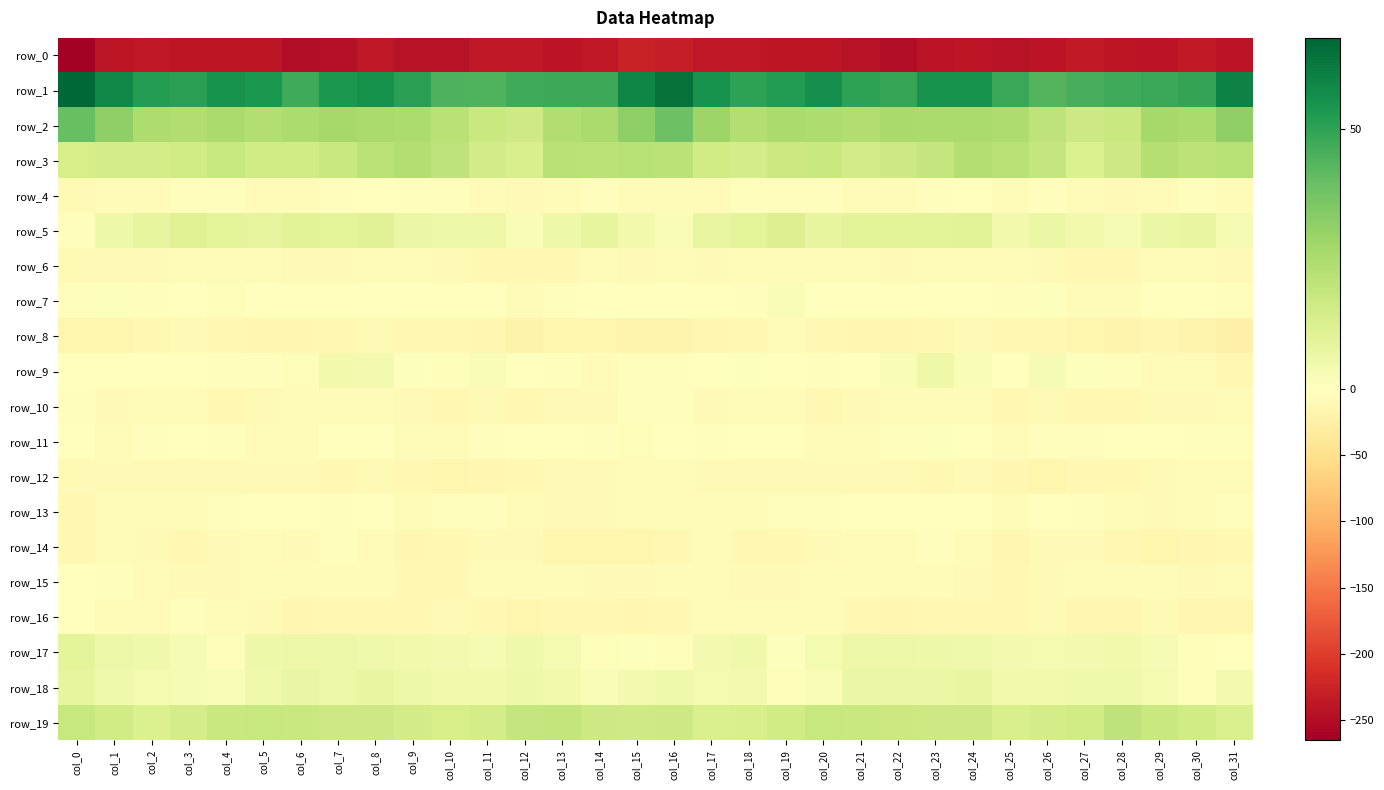

Reading right to left, list all the values displayed in this chart.

row_0: col_31=-242.5	col_30=-235.2	col_29=-240.5	col_28=-238.8	col_27=-235.7	col_26=-241.5	col_25=-243.9	col_24=-238.7	col_23=-241.8	col_22=-250.3	col_21=-242.9	col_20=-239.3	col_19=-240.1	col_18=-237.2	col_17=-238.2	col_16=-230.3	col_15=-226.4	col_14=-237.6	col_13=-241.3	col_12=-236.5	col_11=-237.5	col_10=-242.7	col_9=-242.9	col_8=-237.8	col_7=-245.8	col_6=-249.3	col_5=-240.0	col_4=-240.3	col_3=-239.0	col_2=-236.9	col_1=-240.3	col_0=-265.3
row_1: col_31=60.0	col_30=49.2	col_29=48.2	col_28=47.3	col_27=45.4	col_26=43.3	col_25=48.2	col_24=55.3	col_23=55.1	col_22=49.0	col_21=50.1	col_20=56.2	col_19=52.5	col_18=50.6	col_17=55.3	col_16=64.5	col_15=58.9	col_14=47.9	col_13=47.9	col_12=47.0	col_11=44.2	col_10=44.8	col_9=51.1	col_8=55.9	col_7=53.7	col_6=47.2	col_5=53.5	col_4=55.4	col_3=50.9	col_2=51.8	col_1=58.2	col_0=67.5
row_2: col_31=31.6	col_30=25.5	col_29=26.4	col_28=17.9	col_27=16.7	col_26=20.2	col_25=24.3	col_24=25.6	col_23=25.8	col_22=26.1	col_21=24.0	col_20=24.7	col_19=25.3	col_18=23.7	col_17=28.6	col_16=38.8	col_15=32.0	col_14=25.7	col_13=24.0	col_12=16.3	col_11=17.9	col_10=21.9	col_9=25.3	col_8=25.4	col_7=26.6	col_6=24.9	col_5=23.7	col_4=25.8	col_3=24.0	col_2=24.7	col_1=31.3	col_0=39.6
row_3: col_31=22.4	col_30=20.9	col_29=22.9	col_28=16.5	col_27=12.5	col_26=18.9	col_25=22.1	col_24=23.4	col_23=18.5	col_22=16.7	col_21=14.8	col_20=17.5	col_19=16.9	col_18=14.6	col_17=15.4	col_16=21.5	col_15=22.4	col_14=21.6	col_13=21.8	col_12=13.4	col_11=15.0	col_10=20.2	col_9=23.6	col_8=21.5	col_7=17.8	col_6=15.6	col_5=15.4	col_4=18.4	col_3=15.7	col_2=14.4	col_1=14.6	col_0=13.7
row_4: col_31=-5.6	col_30=-3.8	col_29=-5.2	col_28=-9.4	col_27=-6.4	col_26=-3.9	col_25=-5.0	col_24=-1.2	col_23=-2.1	col_22=-7.0	col_21=-7.0	col_20=-3.3	col_19=-2.7	col_18=-4.1	col_17=-4.7	col_16=-4.9	col_15=-4.6	col_14=-3.3	col_13=-7.4	col_12=-8.7	col_11=-4.9	col_10=-4.0	col_9=-3.9	col_8=-0.5	col_7=-4.1	col_6=-7.9	col_5=-5.4	col_4=-3.0	col_3=-2.7	col_2=-5.0	col_1=-5.8	col_0=-9.7
row_5: col_31=2.8	col_30=7.7	col_29=6.7	col_28=3.0	col_27=4.3	col_26=6.6	col_25=4.7	col_24=10.2	col_23=9.7	col_22=9.8	col_21=9.6	col_20=8.3	col_19=11.7	col_18=9.4	col_17=7.7	col_16=2.5	col_15=4.7	col_14=8.2	col_13=5.4	col_12=2.5	col_11=5.8	col_10=5.8	col_9=6.6	col_8=10.8	col_7=9.4	col_6=10.2	col_5=8.6	col_4=9.5	col_3=11.3	col_2=8.3	col_1=5.5	col_0=-2.9
row_6: col_31=-9.9	col_30=-7.4	col_29=-8.0	col_28=-12.2	col_27=-11.1	col_26=-10.2	col_25=-7.1	col_24=-5.3	col_23=-8.2	col_22=-8.9	col_21=-7.2	col_20=-6.7	col_19=-7.5	col_18=-8.1	col_17=-9.0	col_16=-7.4	col_15=-8.7	col_14=-6.1	col_13=-10.4	col_12=-11.6	col_11=-10.9	col_10=-9.4	col_9=-5.4	col_8=-6.5	col_7=-8.4	col_6=-8.5	col_5=-6.6	col_4=-7.1	col_3=-7.7	col_2=-8.7	col_1=-8.9	col_0=-9.2
row_7: col_31=-3.1	col_30=-1.5	col_29=-1.7	col_28=-6.5	col_27=-4.8	col_26=0.6	col_25=-2.4	col_24=-0.3	col_23=-1.8	col_22=-1.1	col_21=-1.6	col_20=0.2	col_19=1.7	col_18=-2.5	col_17=-0.3	col_16=0.4	col_15=-0.9	col_14=-0.1	col_13=-4.0	col_12=-6.8	col_11=-2.0	col_10=-0.5	col_9=-1.4	col_8=-0.9	col_7=-1.8	col_6=-0.5	col_5=-1.6	col_4=1.3	col_3=0.3	col_2=-2.4	col_1=0.7	col_0=-2.4
row_8: col_31=-24.0	col_30=-18.2	col_29=-14.3	col_28=-17.9	col_27=-16.2	col_26=-11.0	col_25=-12.0	col_24=-9.8	col_23=-11.2	col_22=-12.9	col_21=-14.4	col_20=-12.4	col_19=-8.1	col_18=-10.9	col_17=-14.1	col_16=-17.6	col_15=-17.6	col_14=-15.2	col_13=-15.1	col_12=-18.7	col_11=-13.1	col_10=-11.9	col_9=-10.6	col_8=-10.0	col_7=-12.3	col_6=-13.0	col_5=-14.3	col_4=-10.5	col_3=-8.3	col_2=-12.0	col_1=-14.7	col_0=-16.0
row_9: col_31=-10.6	col_30=-6.7	col_29=-4.7	col_28=-2.4	col_27=0.9	col_26=2.9	col_25=-0.1	col_24=2.3	col_23=5.6	col_22=2.4	col_21=-1.4	col_20=-3.3	col_19=-0.9	col_18=0.8	col_17=-2.0	col_16=-3.1	col_15=-2.6	col_14=-5.4	col_13=-3.6	col_12=-1.2	col_11=2.4	col_10=1.5	col_9=0.8	col_8=3.9	col_7=4.4	col_6=1.6	col_5=-2.6	col_4=-2.9	col_3=0.4	col_2=0.3	col_1=-1.8	col_0=0.2
row_10: col_31=-7.3	col_30=-9.6	col_29=-8.6	col_28=-10.7	col_27=-10.9	col_26=-9.1	col_25=-11.0	col_24=-7.6	col_23=-6.1	col_22=-6.6	col_21=-9.8	col_20=-11.2	col_19=-7.1	col_18=-5.0	col_17=-9.4	col_16=-3.3	col_15=-2.1	col_14=-9.0	col_13=-8.5	col_12=-11.4	col_11=-9.6	col_10=-10.5	col_9=-9.0	col_8=-7.3	col_7=-5.9	col_6=-7.8	col_5=-10.3	col_4=-10.7	col_3=-5.0	col_2=-6.8	col_1=-8.6	col_0=-2.2
row_11: col_31=-4.0	col_30=-3.0	col_29=-1.6	col_28=0.2	col_27=-3.1	col_26=-3.7	col_25=-4.9	col_24=-1.8	col_23=0.6	col_22=-3.6	col_21=-5.5	col_20=-5.0	col_19=-1.8	col_18=-1.3	col_17=-3.9	col_16=-1.2	col_15=1.5	col_14=-2.6	col_13=-0.1	col_12=-1.1	col_11=-3.2	col_10=-4.3	col_9=-4.4	col_8=0.3	col_7=-1.2	col_6=-4.4	col_5=-5.4	col_4=-4.1	col_3=-1.1	col_2=-2.3	col_1=-4.5	col_0=-1.1
row_12: col_31=-6.1	col_30=-8.1	col_29=-8.9	col_28=-10.9	col_27=-12.4	col_26=-15.0	col_25=-13.3	col_24=-10.2	col_23=-11.1	col_22=-9.6	col_21=-9.4	col_20=-9.6	col_19=-8.6	col_18=-8.8	col_17=-8.5	col_16=-6.5	col_15=-4.4	col_14=-8.6	col_13=-9.4	col_12=-11.5	col_11=-12.9	col_10=-15.3	col_9=-11.4	col_8=-10.3	col_7=-11.4	col_6=-8.8	col_5=-10.0	col_4=-8.9	col_3=-9.0	col_2=-8.6	col_1=-9.8	col_0=-9.1
row_13: col_31=-3.6	col_30=-7.6	col_29=-9.4	col_28=-6.7	col_27=-3.2	col_26=-1.8	col_25=-4.7	col_24=-1.7	col_23=-0.9	col_22=-1.6	col_21=0.1	col_20=-3.0	col_19=-4.1	col_18=-4.3	col_17=-4.4	col_16=-4.4	col_15=-5.9	col_14=-8.7	col_13=-9.3	col_12=-4.7	col_11=-2.3	col_10=-2.8	col_9=-4.2	col_8=-0.2	col_7=-2.3	col_6=-0.3	col_5=-0.8	col_4=-3.7	col_3=-4.2	col_2=-4.5	col_1=-6.2	col_0=-11.2
row_14: col_31=-11.5	col_30=-14.5	col_29=-15.4	col_28=-12.1	col_27=-9.2	col_26=-10.3	col_25=-14.0	col_24=-7.6	col_23=-2.3	col_22=-6.9	col_21=-8.0	col_20=-9.4	col_19=-11.9	col_18=-11.2	col_17=-7.6	col_16=-11.5	col_15=-15.9	col_14=-14.9	col_13=-15.4	col_12=-9.6	col_11=-9.4	col_10=-11.8	col_9=-12.7	col_8=-4.3	col_7=-3.5	col_6=-8.3	col_5=-8.2	col_4=-10.3	col_3=-12.2	col_2=-9.7	col_1=-7.9	col_0=-12.3
row_15: col_31=-7.0	col_30=-10.2	col_29=-7.2	col_28=-5.3	col_27=-7.1	col_26=-9.9	col_25=-12.2	col_24=-9.0	col_23=-5.0	col_22=-4.7	col_21=-5.4	col_20=-8.2	col_19=-9.9	col_18=-8.7	col_17=-4.6	col_16=-7.1	col_15=-10.2	col_14=-9.6	col_13=-6.5	col_12=-5.2	col_11=-8.2	col_10=-10.7	col_9=-11.8	col_8=-7.2	col_7=-4.3	col_6=-5.3	col_5=-6.1	col_4=-9.3	col_3=-9.8	col_2=-6.8	col_1=-2.9	col_0=-0.6
row_16: col_31=-12.6	col_30=-13.0	col_29=-9.9	col_28=-13.6	col_27=-14.1	col_26=-9.0	col_25=-11.2	col_24=-12.0	col_23=-11.6	col_22=-12.8	col_21=-10.5	col_20=-7.6	col_19=-4.8	col_18=-4.7	col_17=-8.0	col_16=-11.9	col_15=-13.4	col_14=-12.0	col_13=-10.4	col_12=-14.5	col_11=-12.2	col_10=-8.6	col_9=-12.2	col_8=-11.9	col_7=-11.7	col_6=-12.8	col_5=-9.1	col_4=-6.9	col_3=-4.1	col_2=-5.5	col_1=-6.4	col_0=-0.8
row_17: col_31=-0.4	col_30=1.5	col_29=2.7	col_28=4.7	col_27=3.8	col_26=3.5	col_25=3.9	col_24=5.1	col_23=5.6	col_22=5.8	col_21=6.1	col_20=3.2	col_19=0.8	col_18=5.0	col_17=4.2	col_16=1.3	col_15=0.8	col_14=1.5	col_13=3.6	col_12=5.0	col_11=3.1	col_10=4.0	col_9=4.3	col_8=5.2	col_7=5.9	col_6=6.0	col_5=5.5	col_4=1.2	col_3=2.8	col_2=5.1	col_1=6.2	col_0=9.1
row_18: col_31=4.2	col_30=1.5	col_29=3.6	col_28=5.3	col_27=4.9	col_26=4.5	col_25=4.5	col_24=7.7	col_23=6.7	col_22=6.6	col_21=6.4	col_20=2.6	col_19=1.6	col_18=3.9	col_17=3.2	col_16=5.3	col_15=3.8	col_14=1.6	col_13=4.5	col_12=5.6	col_11=4.4	col_10=4.5	col_9=5.9	col_8=7.5	col_7=6.3	col_6=7.1	col_5=5.0	col_4=1.6	col_3=2.9	col_2=3.4	col_1=5.3	col_0=8.2
row_19: col_31=12.7	col_30=15.5	col_29=17.9	col_28=20.1	col_27=15.3	col_26=14.8	col_25=13.7	col_24=16.8	col_23=16.6	col_22=17.4	col_21=17.7	col_20=18.2	col_19=15.4	col_18=13.3	col_17=13.2	col_16=16.5	col_15=16.1	col_14=16.4	col_13=19.1	col_12=18.8	col_11=14.7	col_10=13.9	col_9=15.2	col_8=16.8	col_7=16.5	col_6=17.7	col_5=18.1	col_4=17.4	col_3=14.7	col_2=12.2	col_1=15.4	col_0=18.3